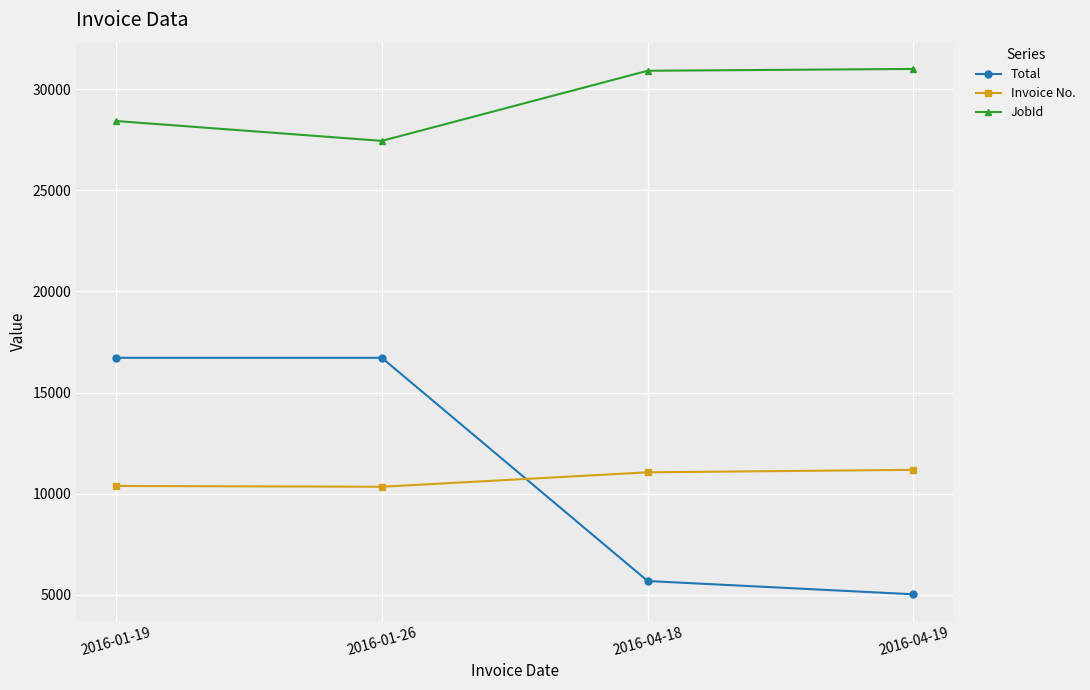

Rank the series by their maximum value, from highest to lowest.

JobId, Total, Invoice No.